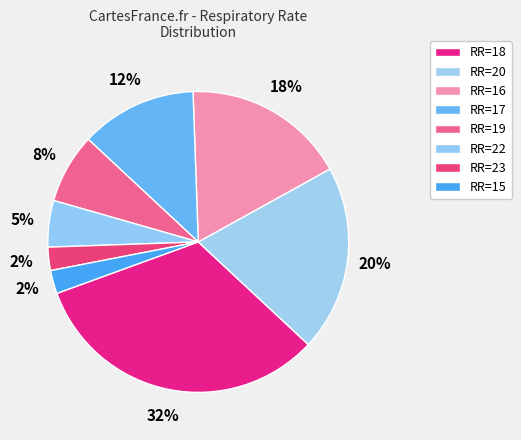

To the nearest percent, what is the average slice percentage?

12%